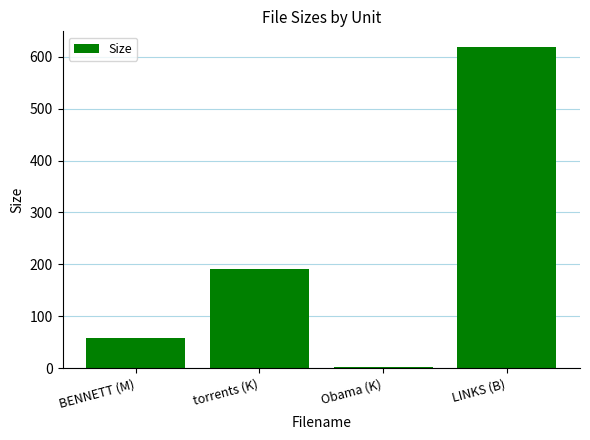

What is the sum of the values at LINKS (B) and torrents (K)?

809.2